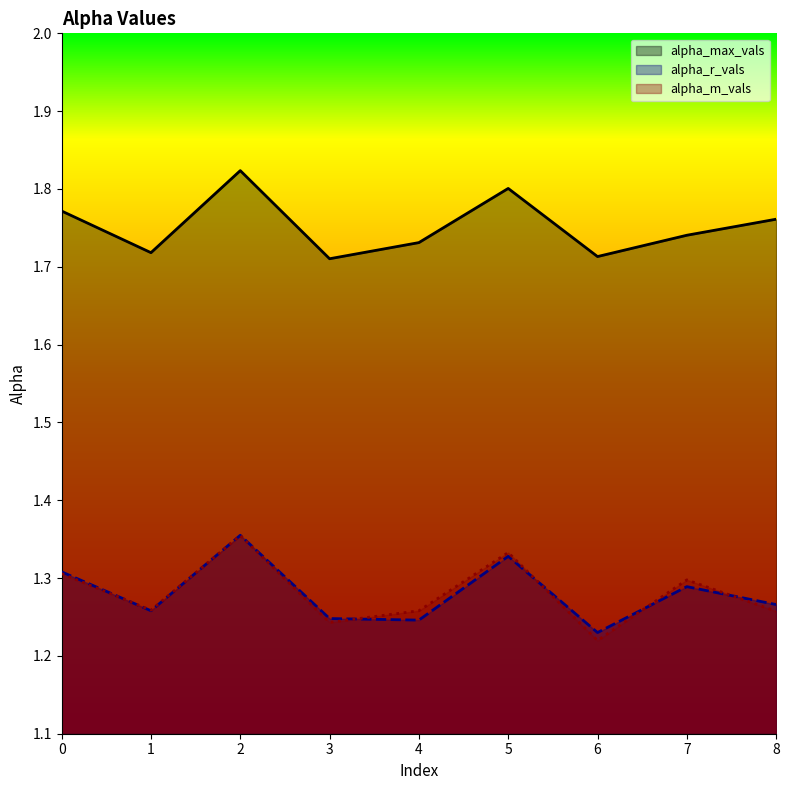

How many lines are shown in the chart?

3